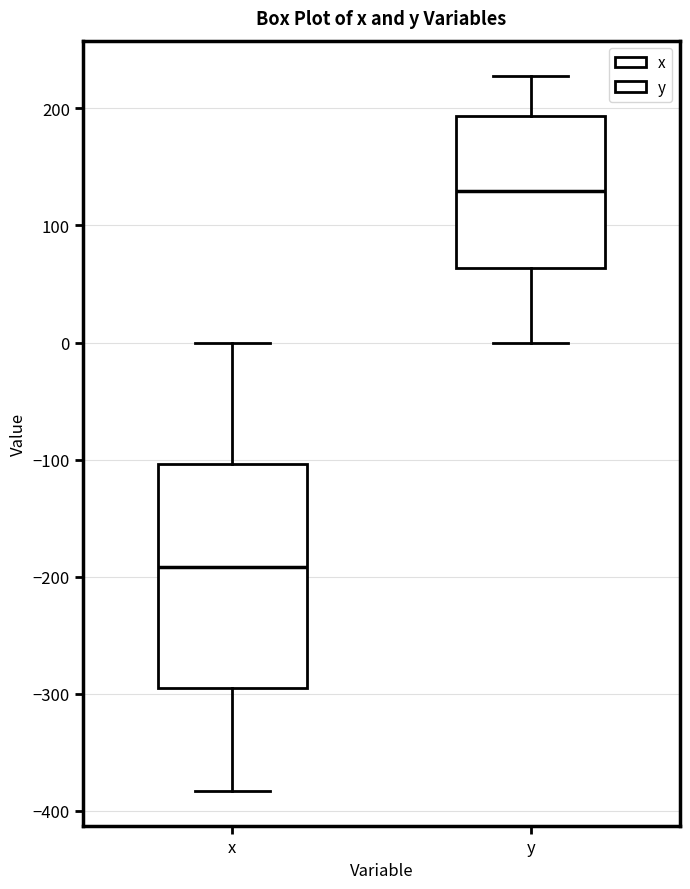

Reading left to right, read every box against the y-axis: the position of its median line, the range the box covers, and the ends of its whiskers. The values are not printed on the chart, so give them approximately, as read against the axis.

x: median -190, box -300 to -100, whiskers -380 to 0
y: median 130, box 60 to 190, whiskers 0 to 230